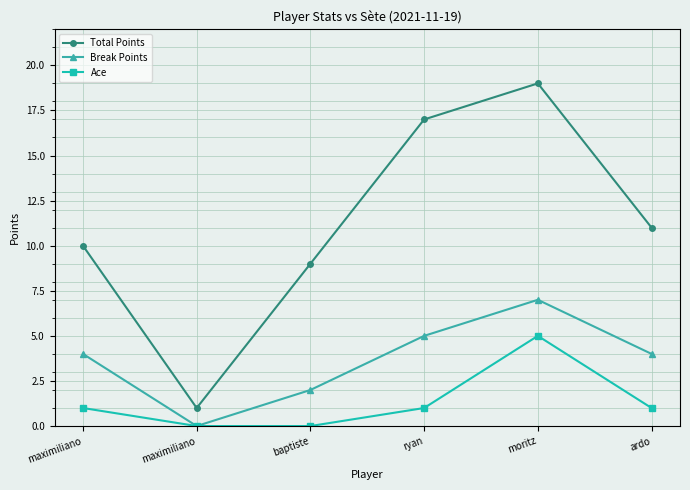

Which series has the largest range (max minus min)?

Total Points